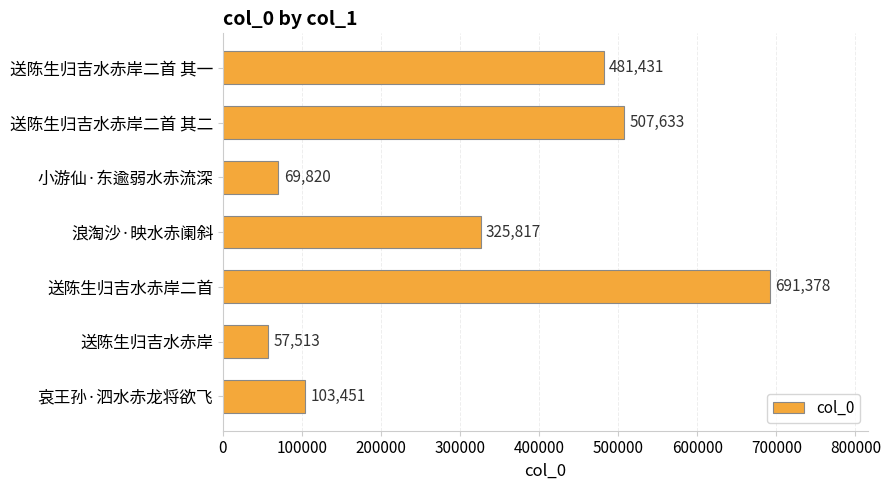

True or false: the data shows 178154 at 哀王孙·泗水赤龙将欲飞.

False